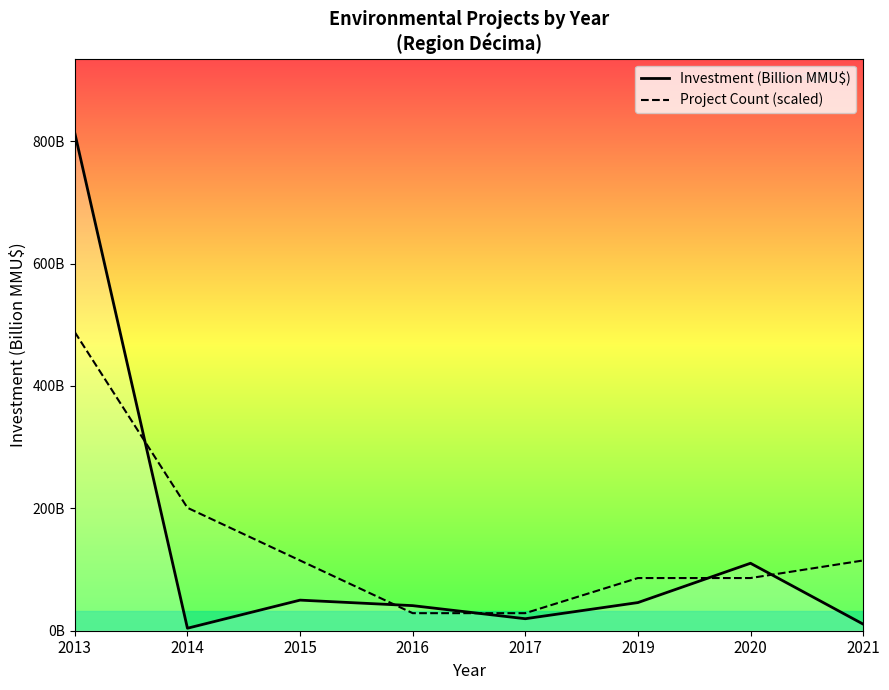

What is the spread (max minus min) of values at 2016?

12.3